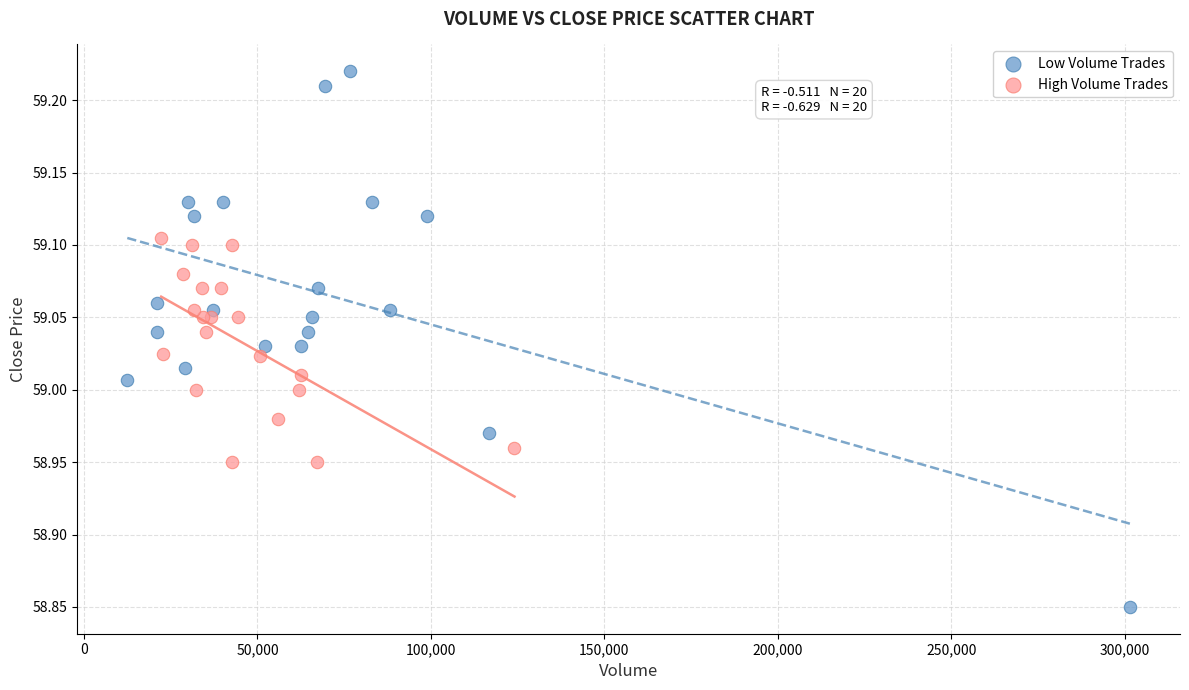

Which series contains the lowest Y value?

Low Volume Trades